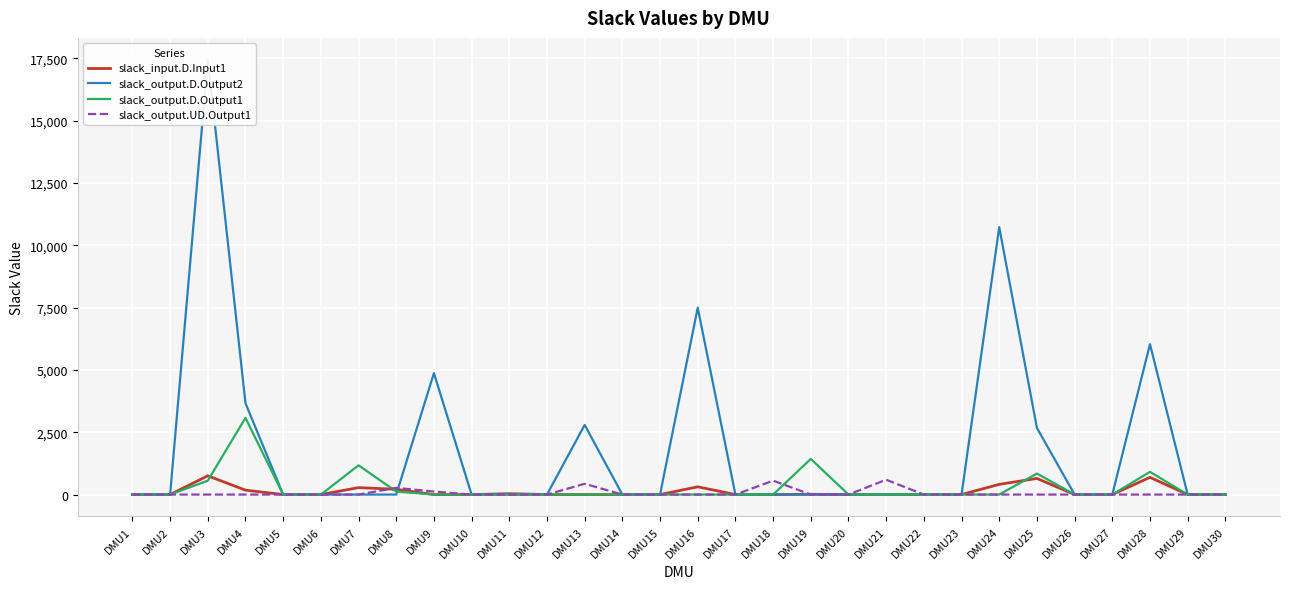

How many intersections are there between slack_input.D.Input1 and slack_output.D.Output1?

3